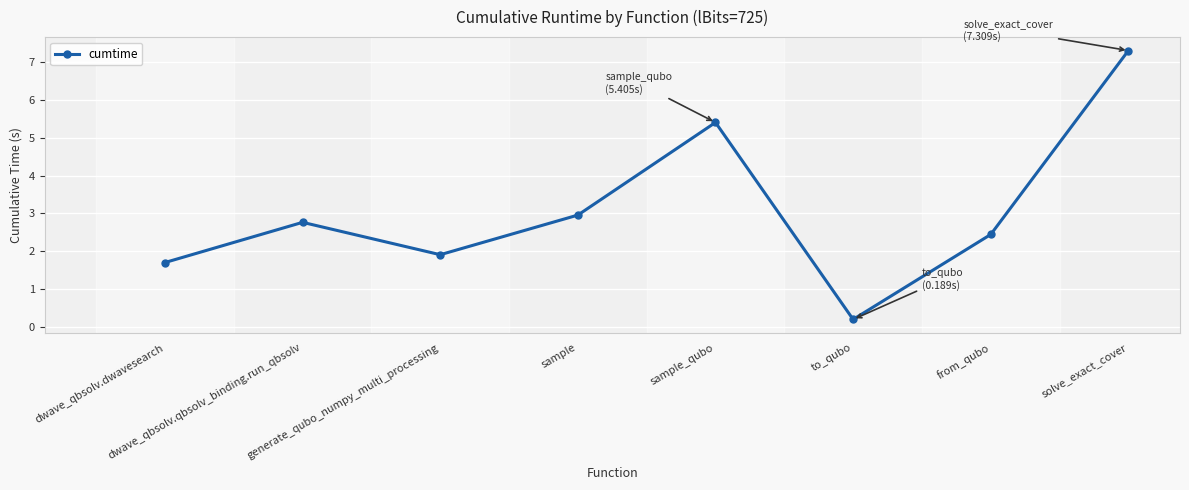

Between from_qubo and to_qubo, which is larger?

from_qubo